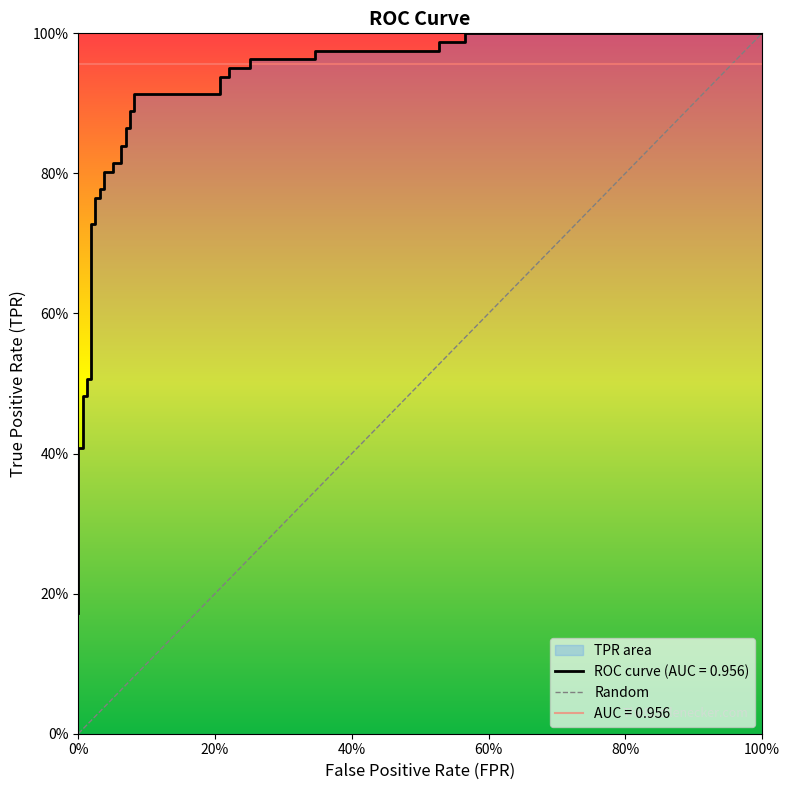

What is the sum of all values?

29.6